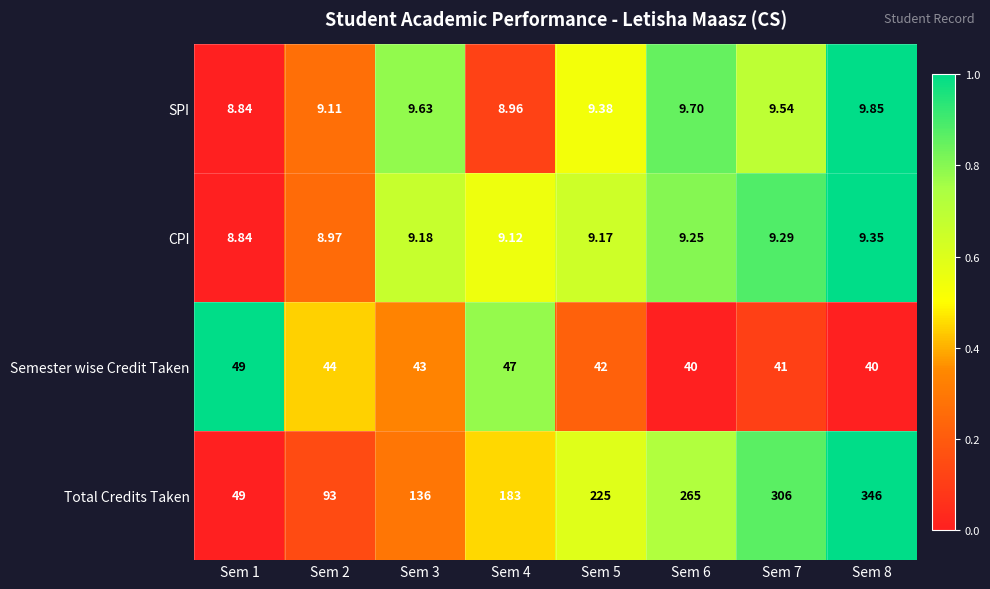

At which category is the sum across all series the highest?

Sem 8